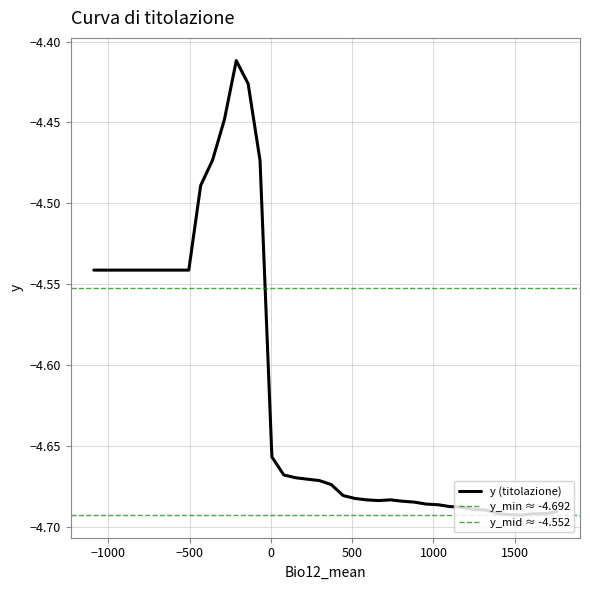

How many series are shown in this chart?

1